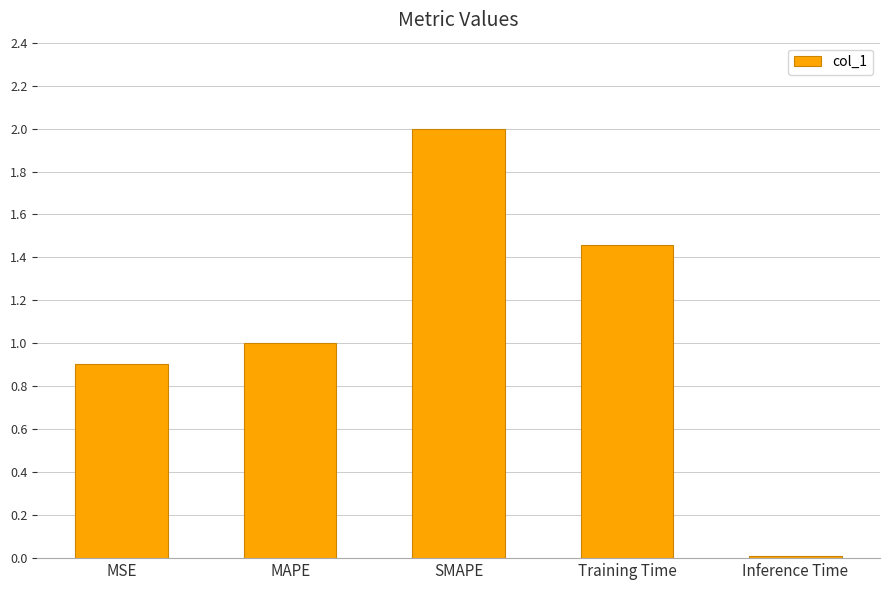

List the labels in order of value, smallest first.

Inference Time, MSE, MAPE, Training Time, SMAPE